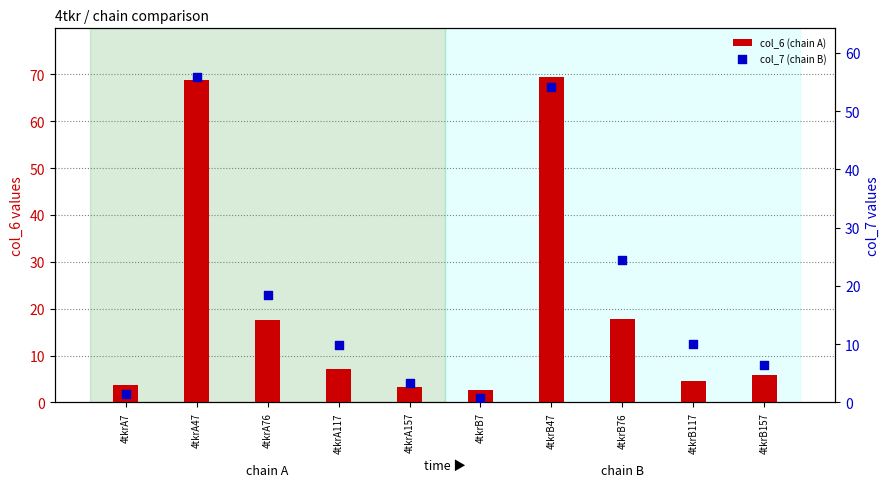

Is the value of col_6 (chain A) at 4tkrA157 greater than the value of col_7 (chain B) at 4tkrB157?

No